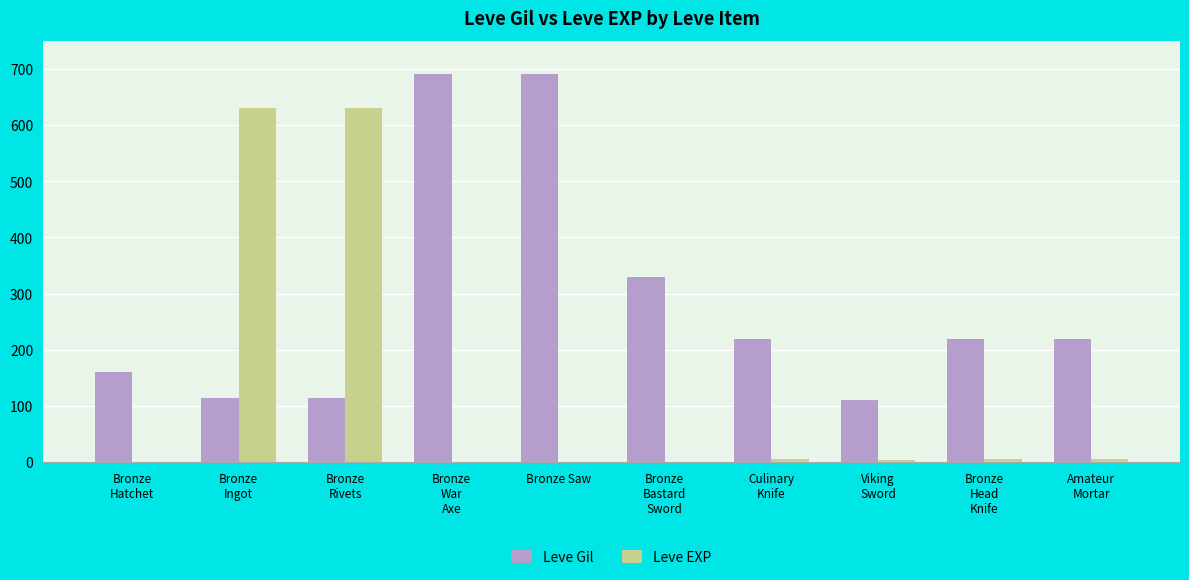

Which series has the largest total across all categories?

Leve Gil